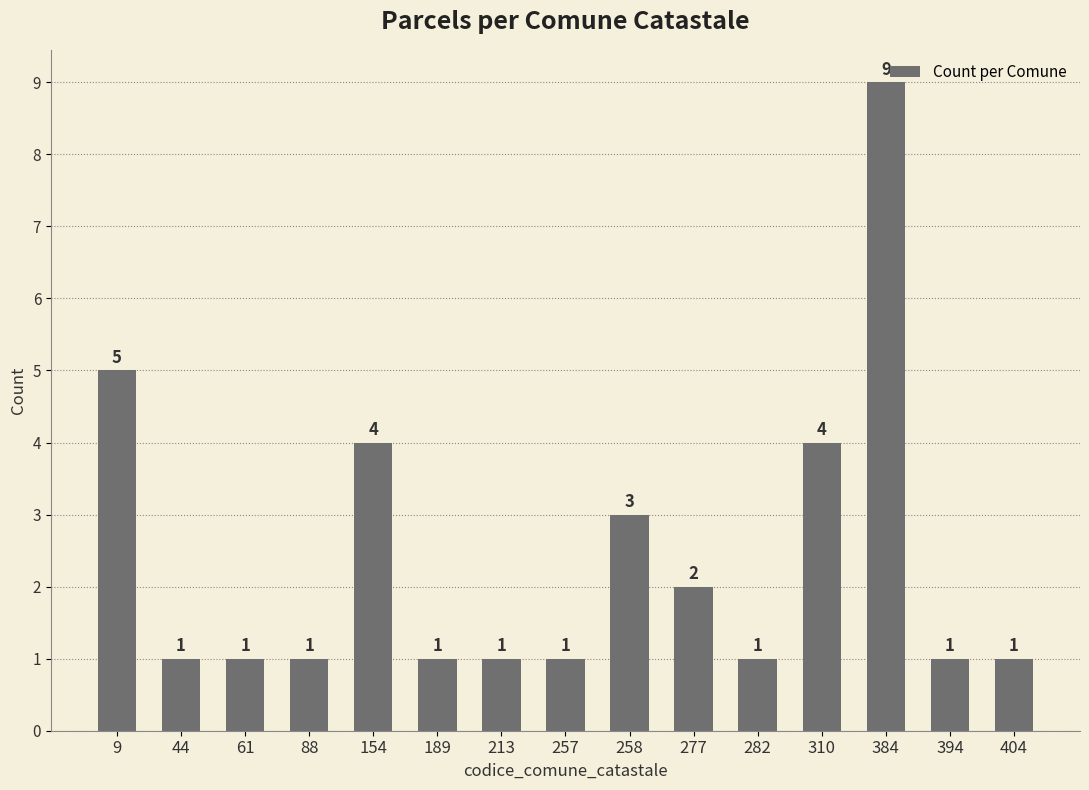

What is the value of the 1st bar from the left?

5